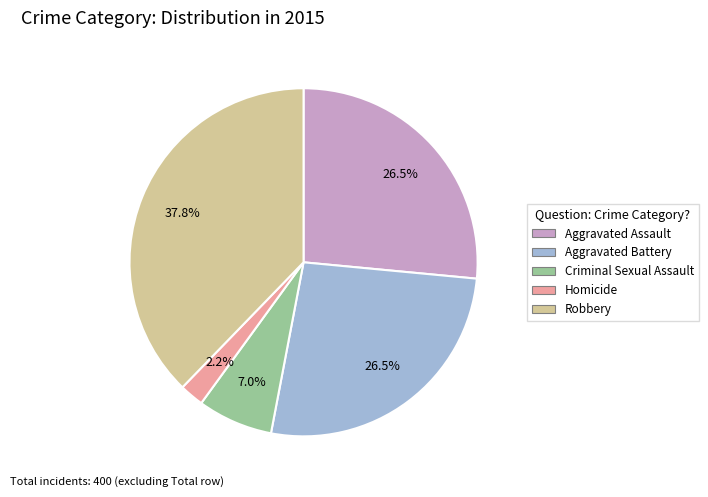

Between Homicide and Aggravated Battery, which is larger?

Aggravated Battery